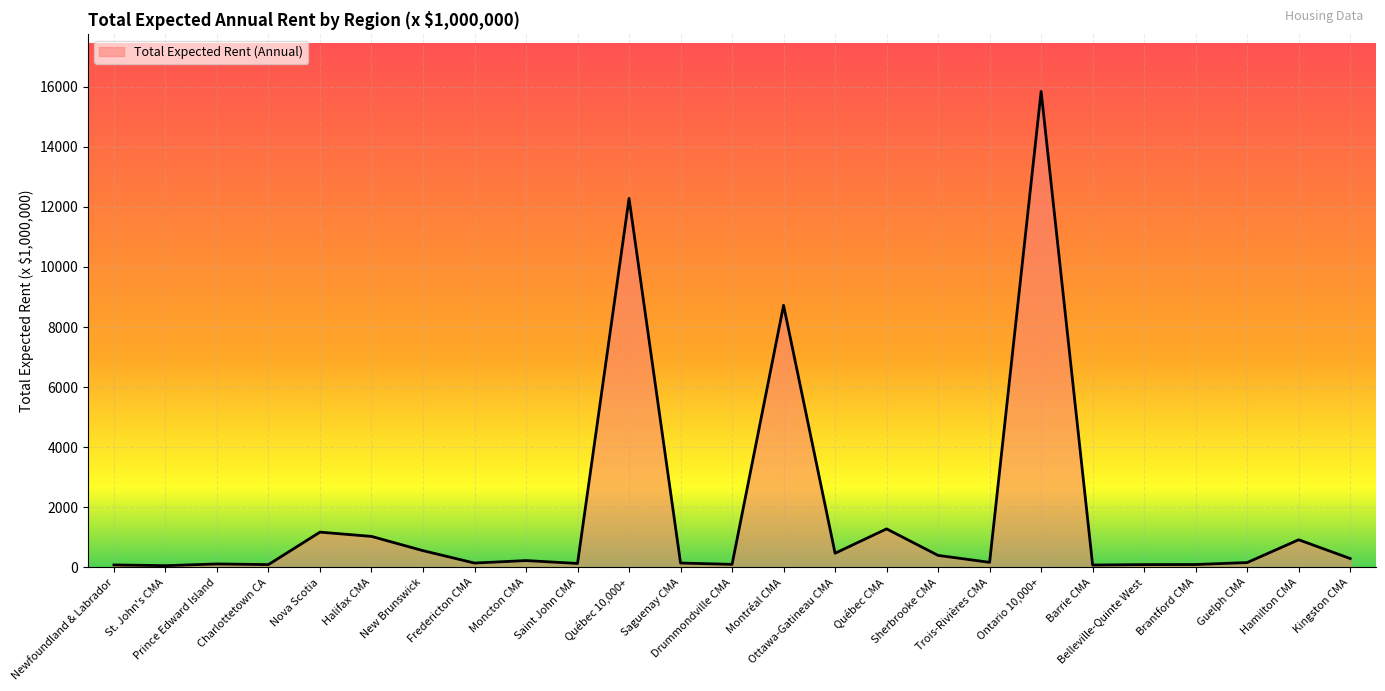

Does the chart have visible grid lines?

Yes